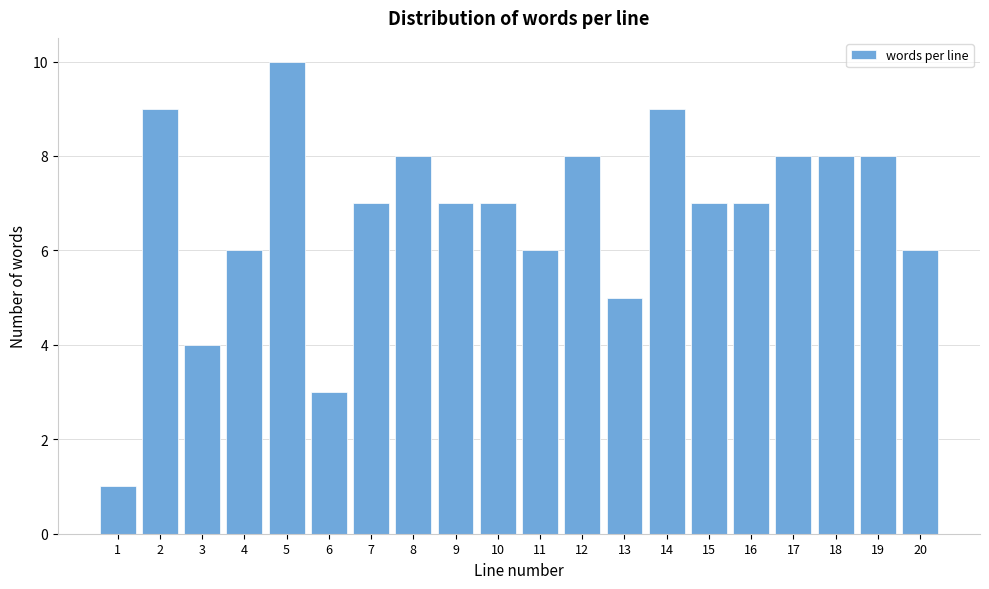

Reading left to right, what are all the values shown in this chart?

1	9	4	6	10	3	7	8	7	7	6	8	5	9	7	7	8	8	8	6